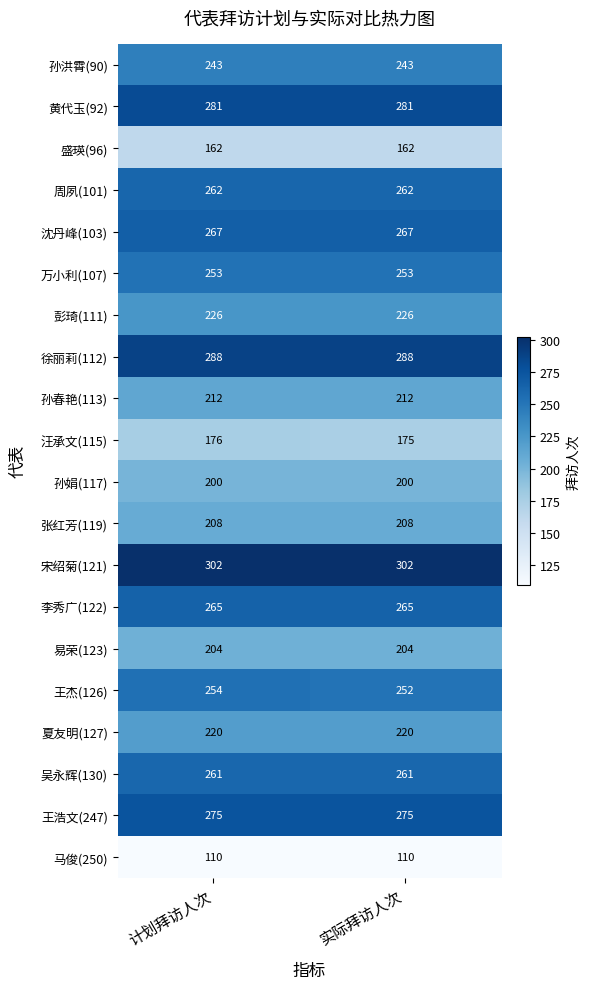

The 夏友明(127) series shows 88 at 计划拜访人次. True or false?

False